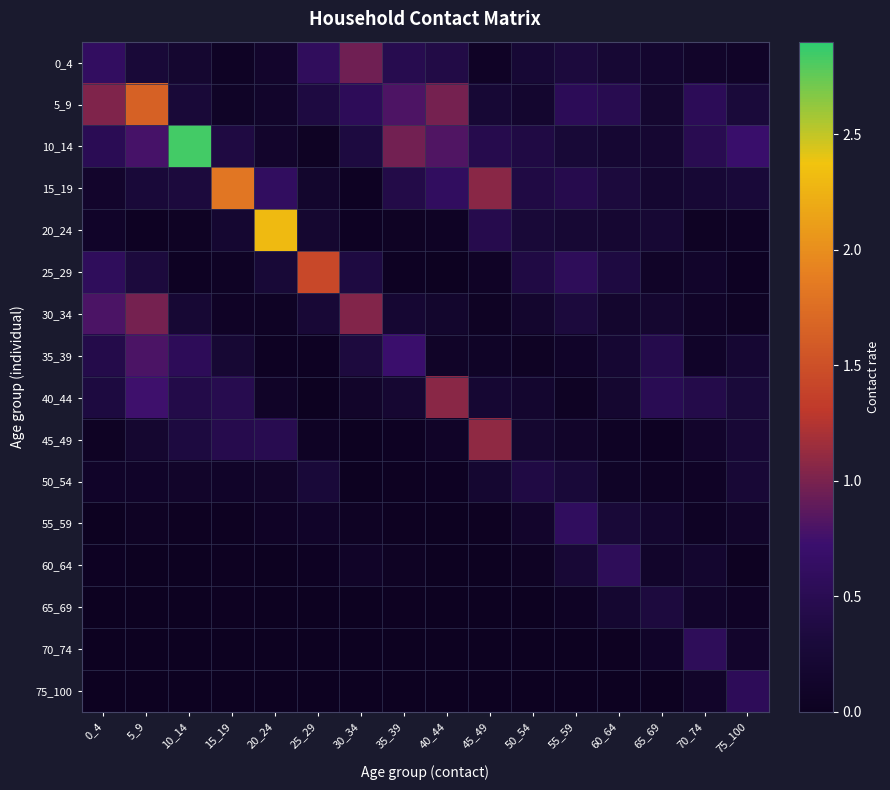

Reading left to right, extract all data points from this chart.

0_4: 0_4=0.6	5_9=0.3	10_14=0.2	15_19=0.1	20_24=0.1	25_29=0.6	30_34=1.0	35_39=0.5	40_44=0.4	45_49=0.1	50_54=0.2	55_59=0.3	60_64=0.2	65_69=0.2	70_74=0.1	75_100=0.1
5_9: 0_4=1.0	5_9=1.6	10_14=0.3	15_19=0.1	20_24=0.1	25_29=0.4	30_34=0.6	35_39=0.8	40_44=1.0	45_49=0.2	50_54=0.2	55_59=0.5	60_64=0.5	65_69=0.2	70_74=0.5	75_100=0.3
10_14: 0_4=0.5	5_9=0.8	10_14=2.8	15_19=0.4	20_24=0.1	25_29=0.0	30_34=0.3	35_39=1.0	40_44=0.8	45_49=0.5	50_54=0.4	55_59=0.3	60_64=0.2	65_69=0.2	70_74=0.5	75_100=0.7
15_19: 0_4=0.1	5_9=0.3	10_14=0.3	15_19=1.8	20_24=0.6	25_29=0.2	30_34=0.0	35_39=0.4	40_44=0.6	45_49=1.1	50_54=0.4	55_59=0.5	60_64=0.3	65_69=0.2	70_74=0.2	75_100=0.3
20_24: 0_4=0.1	5_9=0.0	10_14=0.1	15_19=0.2	20_24=2.3	25_29=0.2	30_34=0.0	35_39=0.0	40_44=0.1	45_49=0.5	50_54=0.3	55_59=0.2	60_64=0.2	65_69=0.2	70_74=0.1	75_100=0.1
25_29: 0_4=0.6	5_9=0.3	10_14=0.0	15_19=0.1	20_24=0.3	25_29=1.4	30_34=0.4	35_39=0.0	40_44=0.0	45_49=0.1	50_54=0.4	55_59=0.6	60_64=0.4	65_69=0.1	70_74=0.1	75_100=0.0
30_34: 0_4=0.8	5_9=1.0	10_14=0.2	15_19=0.1	20_24=0.1	25_29=0.2	30_34=1.0	35_39=0.2	40_44=0.2	45_49=0.1	50_54=0.2	55_59=0.3	60_64=0.2	65_69=0.2	70_74=0.1	75_100=0.0
35_39: 0_4=0.4	5_9=0.8	10_14=0.6	15_19=0.2	20_24=0.0	25_29=0.0	30_34=0.3	35_39=0.7	40_44=0.1	45_49=0.1	50_54=0.1	55_59=0.1	60_64=0.2	65_69=0.5	70_74=0.1	75_100=0.2
40_44: 0_4=0.3	5_9=0.7	10_14=0.4	15_19=0.5	20_24=0.1	25_29=0.0	30_34=0.1	35_39=0.2	40_44=1.1	45_49=0.2	50_54=0.2	55_59=0.1	60_64=0.2	65_69=0.5	70_74=0.4	75_100=0.3
45_49: 0_4=0.0	5_9=0.2	10_14=0.3	15_19=0.5	20_24=0.5	25_29=0.1	30_34=0.0	35_39=0.0	40_44=0.1	45_49=1.1	50_54=0.2	55_59=0.1	60_64=0.1	65_69=0.0	70_74=0.1	75_100=0.3
50_54: 0_4=0.1	5_9=0.1	10_14=0.1	15_19=0.1	20_24=0.1	25_29=0.3	30_34=0.0	35_39=0.0	40_44=0.0	45_49=0.2	50_54=0.4	55_59=0.3	60_64=0.1	65_69=0.1	70_74=0.1	75_100=0.3
55_59: 0_4=0.0	5_9=0.0	10_14=0.0	15_19=0.0	20_24=0.1	25_29=0.1	30_34=0.1	35_39=0.0	40_44=0.0	45_49=0.0	50_54=0.1	55_59=0.6	60_64=0.3	65_69=0.2	70_74=0.1	75_100=0.1
60_64: 0_4=0.0	5_9=0.0	10_14=0.0	15_19=0.0	20_24=0.0	25_29=0.0	30_34=0.1	35_39=0.0	40_44=0.0	45_49=0.0	50_54=0.1	55_59=0.3	60_64=0.6	65_69=0.1	70_74=0.2	75_100=0.0
65_69: 0_4=0.0	5_9=0.0	10_14=0.0	15_19=0.0	20_24=0.0	25_29=0.0	30_34=0.0	35_39=0.0	40_44=0.0	45_49=0.0	50_54=0.0	55_59=0.1	60_64=0.2	65_69=0.3	70_74=0.1	75_100=0.1
70_74: 0_4=0.0	5_9=0.0	10_14=0.0	15_19=0.0	20_24=0.0	25_29=0.0	30_34=0.0	35_39=0.0	40_44=0.0	45_49=0.0	50_54=0.0	55_59=0.0	60_64=0.0	65_69=0.1	70_74=0.6	75_100=0.1
75_100: 0_4=0.0	5_9=0.0	10_14=0.0	15_19=0.0	20_24=0.0	25_29=0.0	30_34=0.0	35_39=0.0	40_44=0.0	45_49=0.0	50_54=0.0	55_59=0.0	60_64=0.0	65_69=0.0	70_74=0.1	75_100=0.6